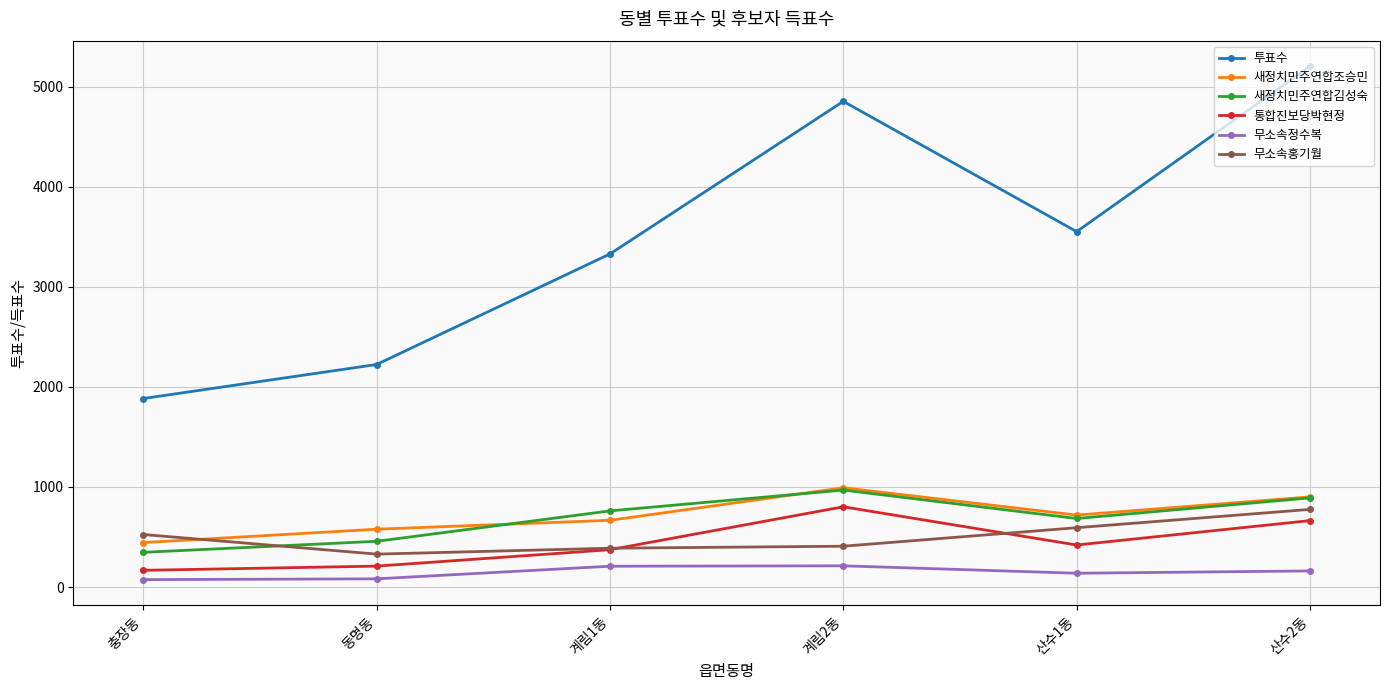

Does the chart display data point markers on the line(s)?

Yes